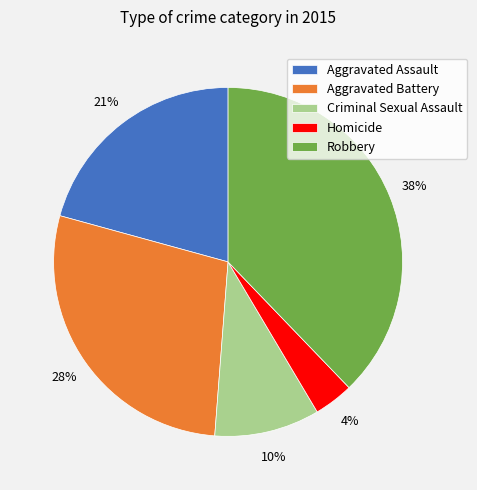

Which category has the biggest portion of the pie?

Robbery